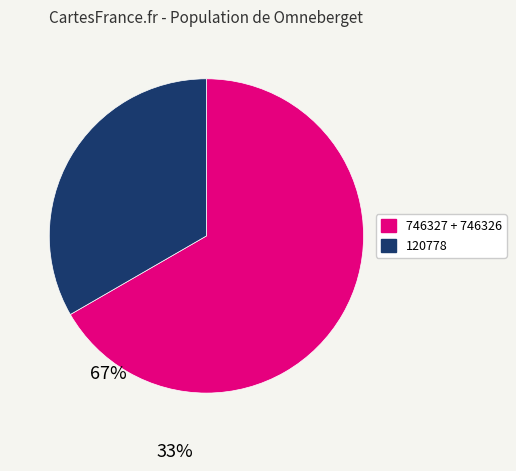

The 120778 slice represents 27% of the pie. True or false?

False